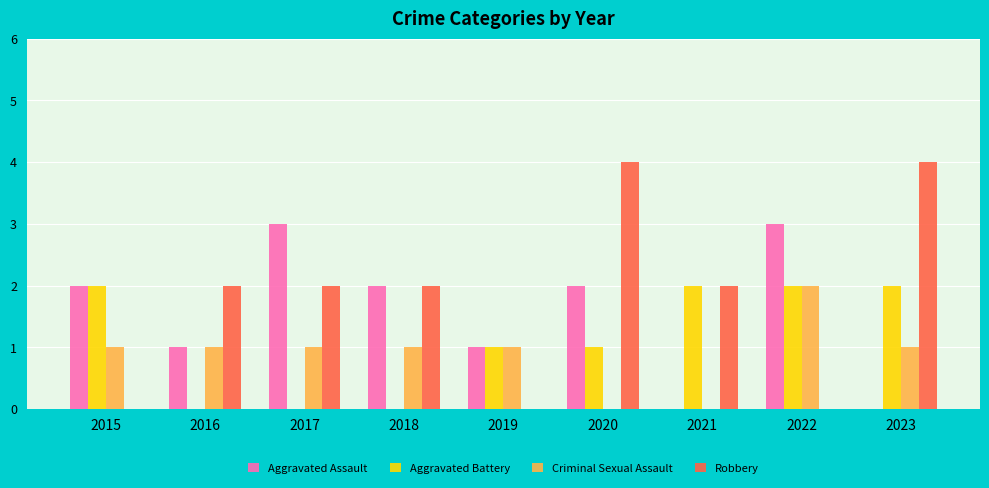

The value of Robbery at 2020 is 6. True or false?

False